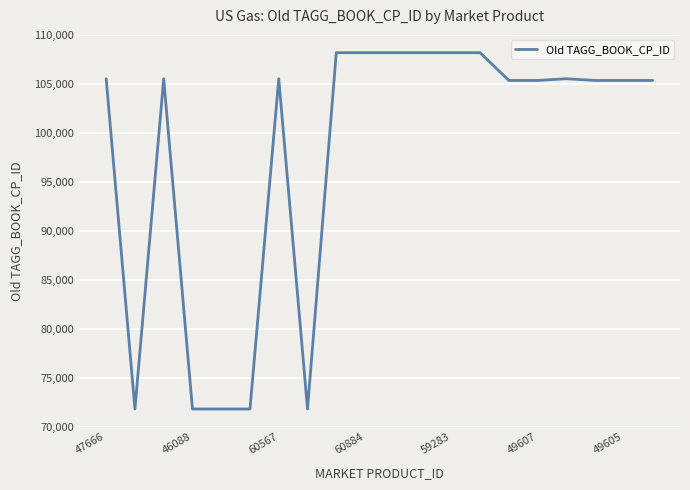

What is the maximum value shown in the chart?

108203